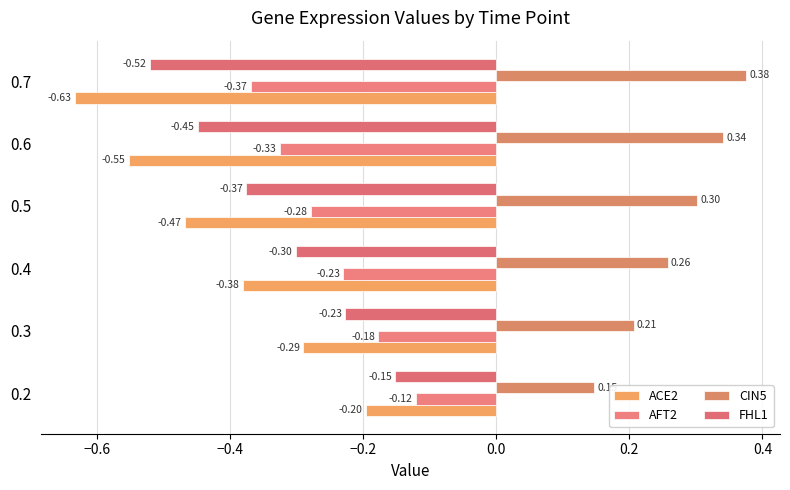

What is the smallest value displayed?

-0.6